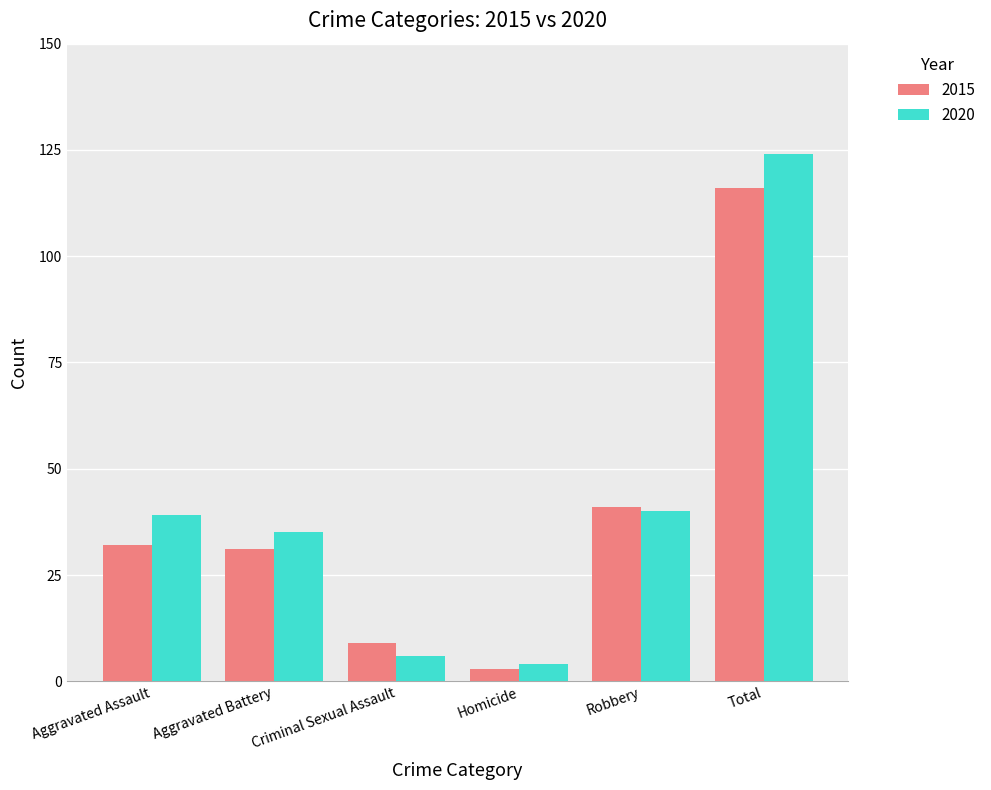

Between Aggravated Assault and Aggravated Battery, which series saw the biggest shift?

2020